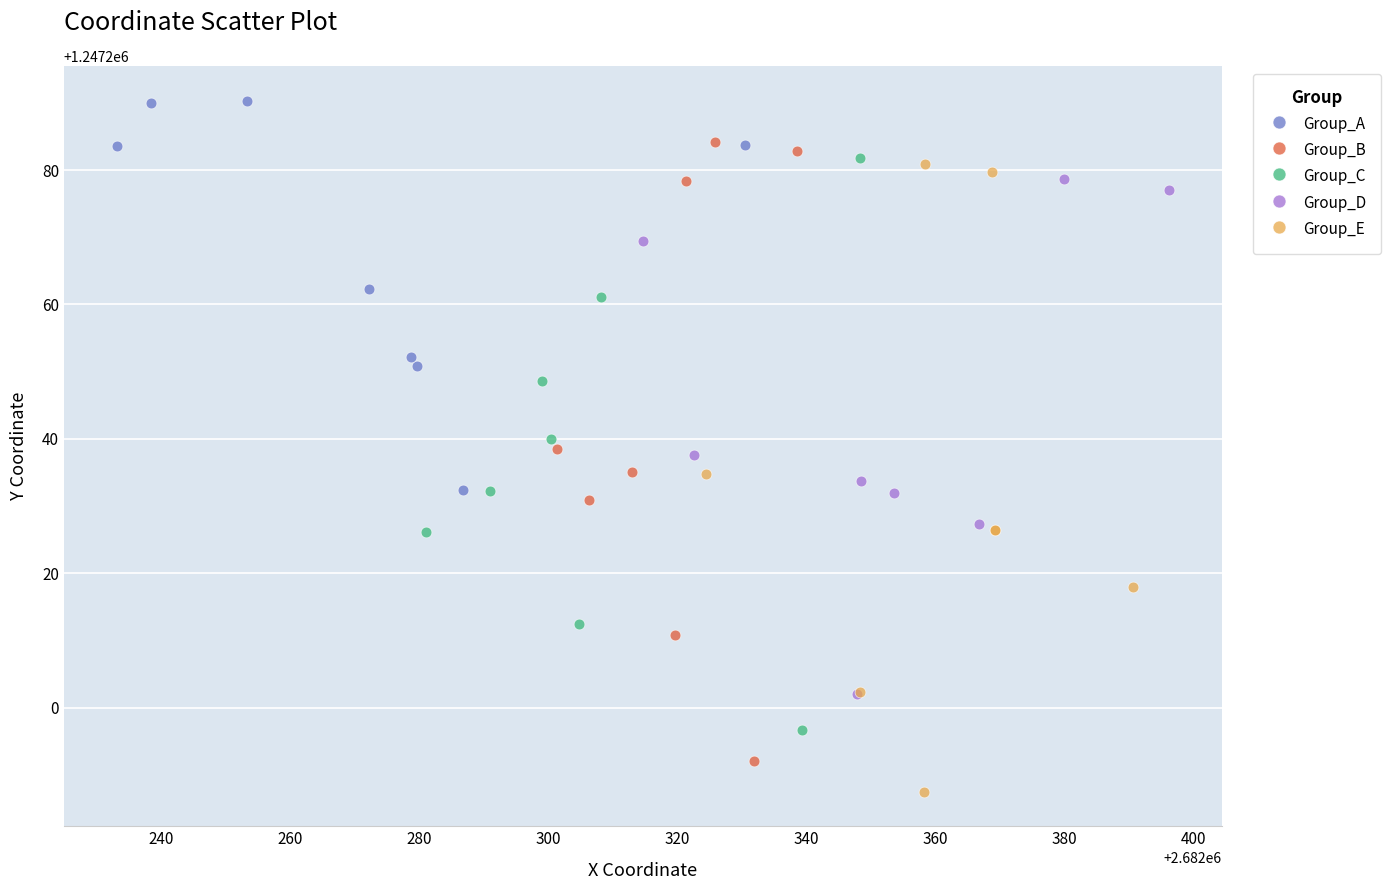

What are all the series names shown in the legend?

Group_A, Group_B, Group_C, Group_D, Group_E